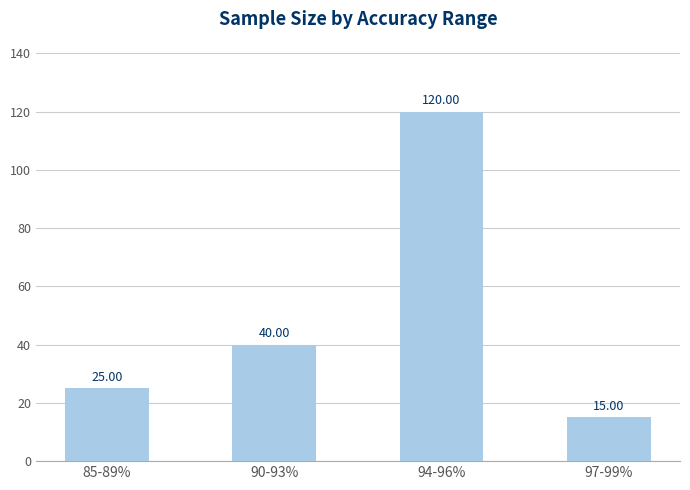

List the labels in order of value, largest first.

94-96%, 90-93%, 85-89%, 97-99%